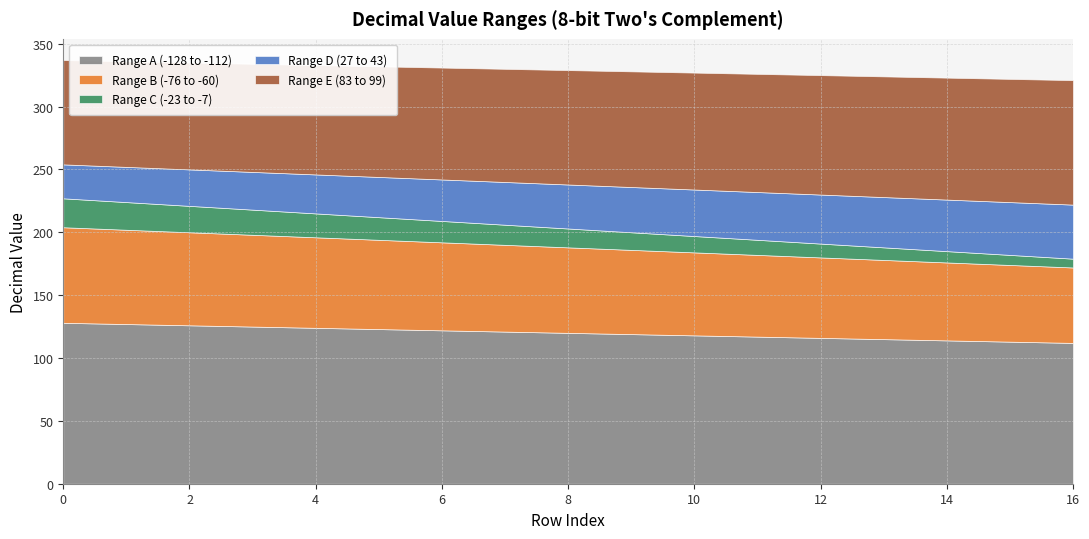

What is the highest value of the Range A (-128 to -112) series?

128